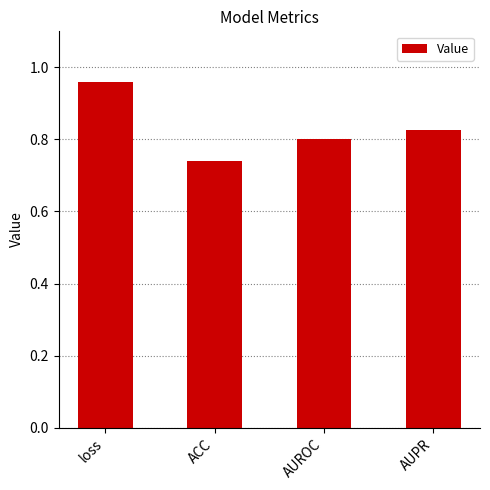

At which category does the chart reach its peak across all series?

loss